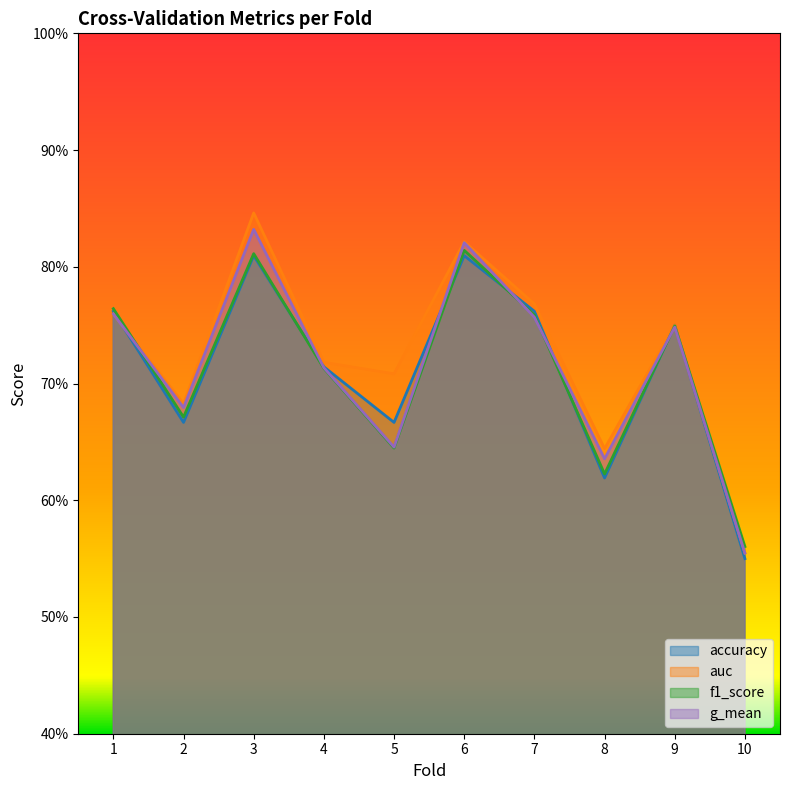

Which series has the largest total across all categories?

auc